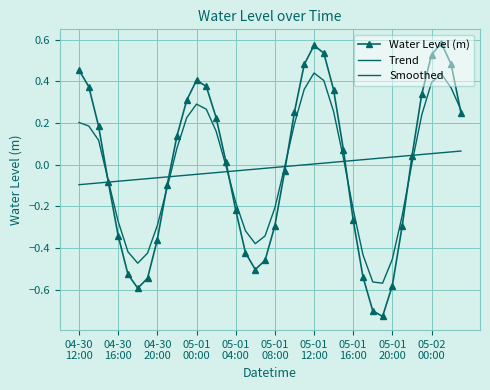

What are all the series names shown in the legend?

Water Level (m), Trend, Smoothed